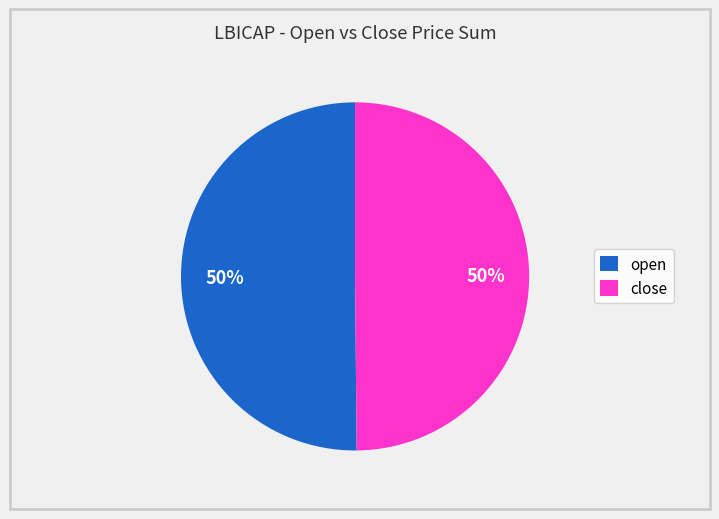

True or false: open accounts for 50% of the total.

True